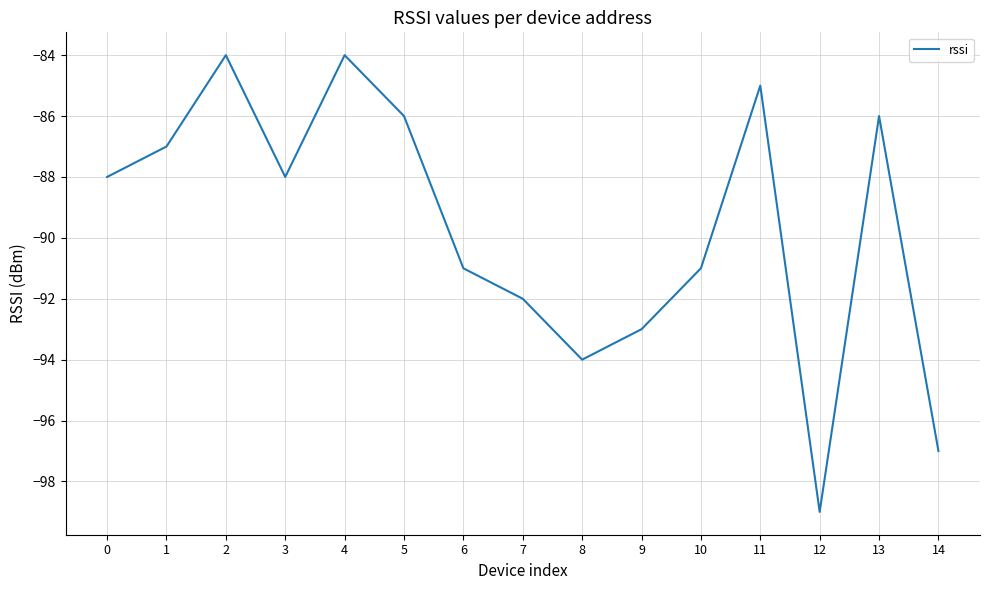

The value at 0 is -88. True or false?

True